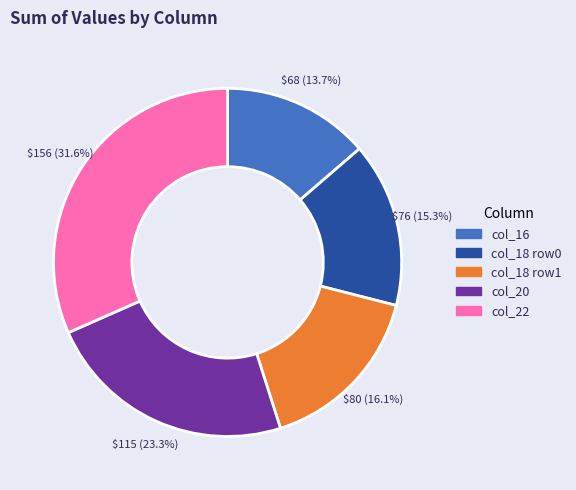

Is there any slice that represents more than half of the pie?

No